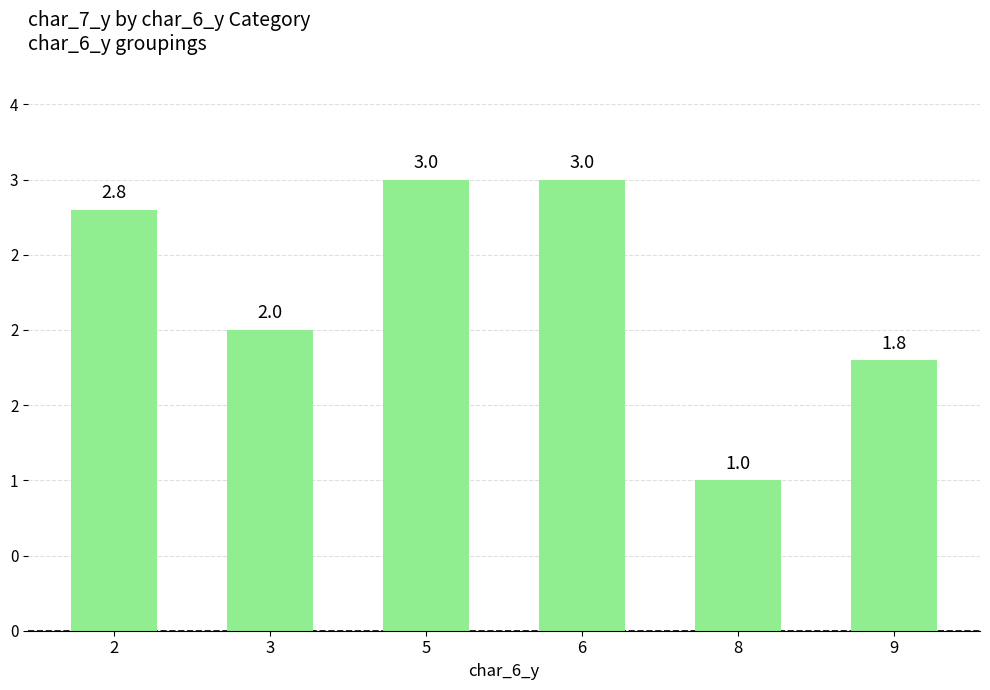

List the labels in order of value, largest first.

5, 6, 2, 3, 9, 8